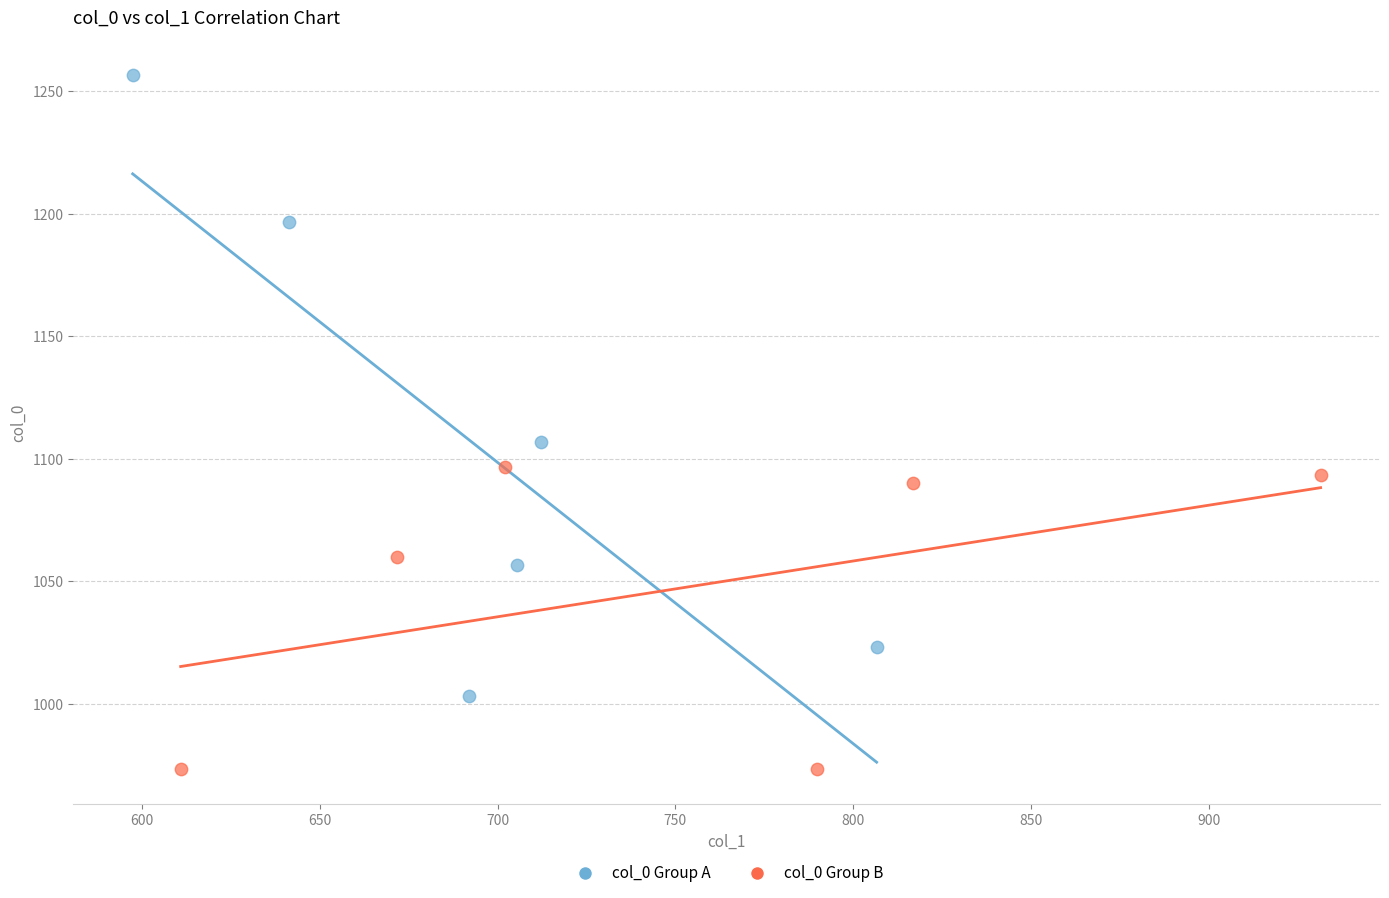

Which series reaches the maximum Y coordinate?

col_0 Group A